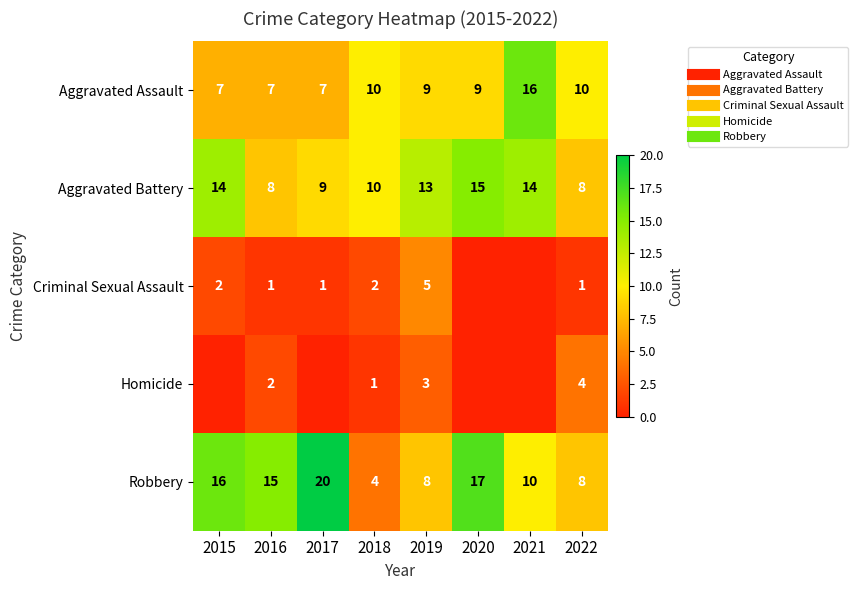

At which label does Aggravated Battery first exceed 13?

2015